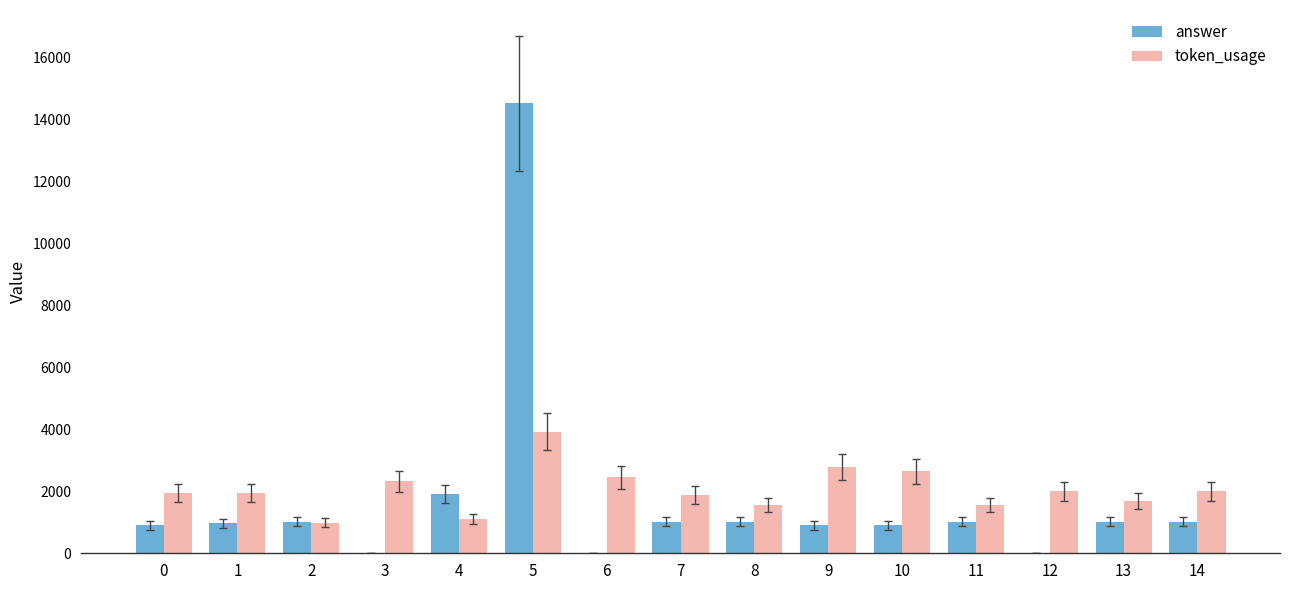

Are the bars grouped side by side (vs. stacked)?

Yes